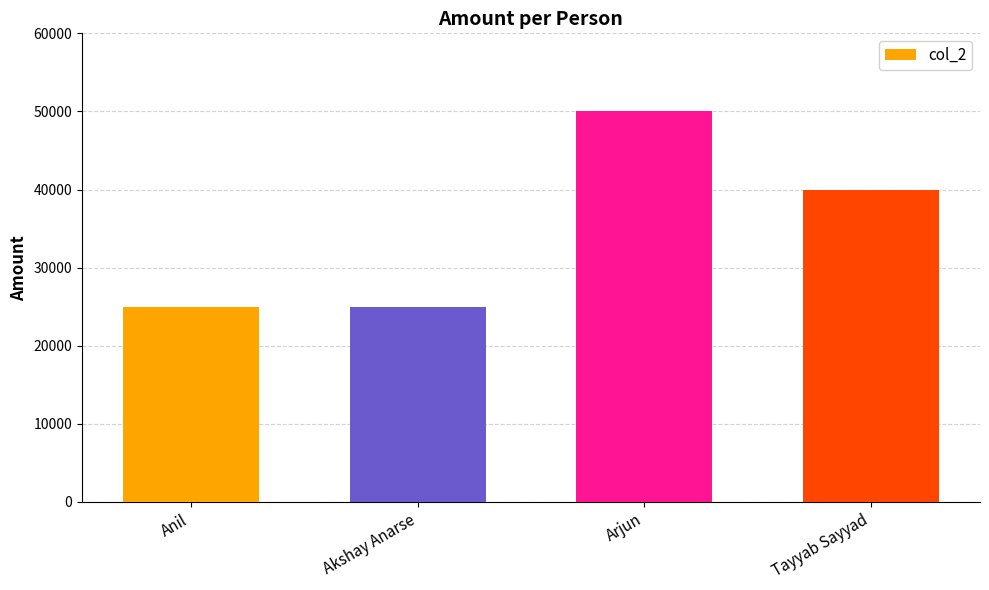

Reading right to left, extract all data points from this chart.

Tayyab Sayyad=40000	Arjun=50000	Akshay Anarse=25000	Anil=25000